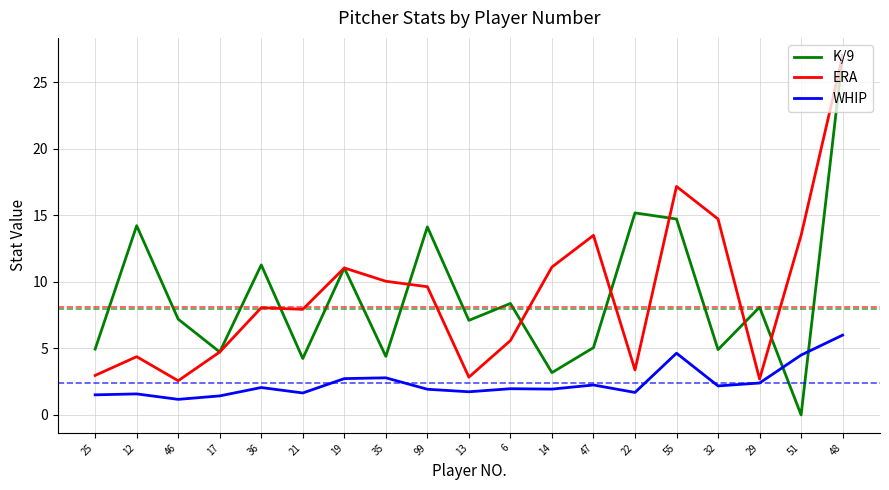

How many times do WHIP and K/9 cross each other?

2